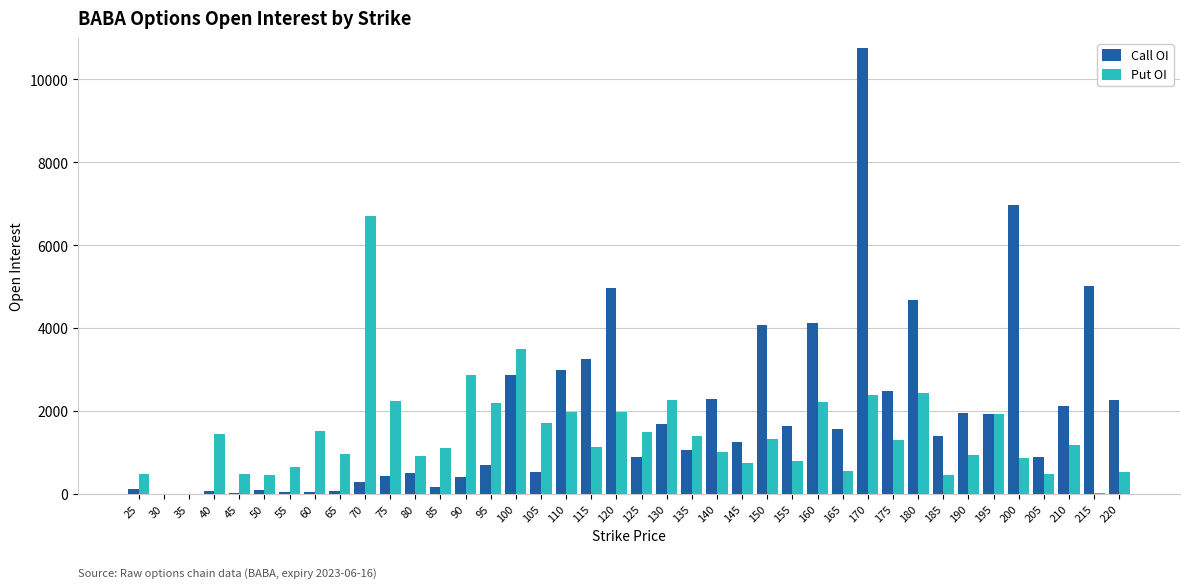

What is the sum of all Call OI values?

76538